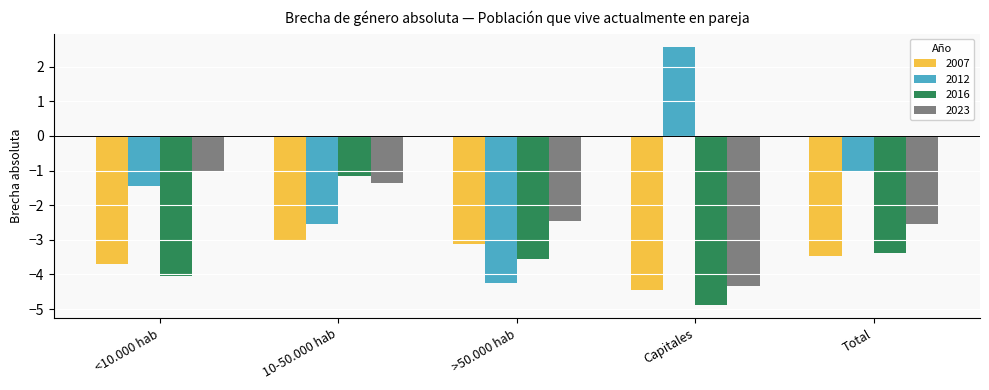

List the series in order of their peak value, highest first.

2012, 2023, 2016, 2007